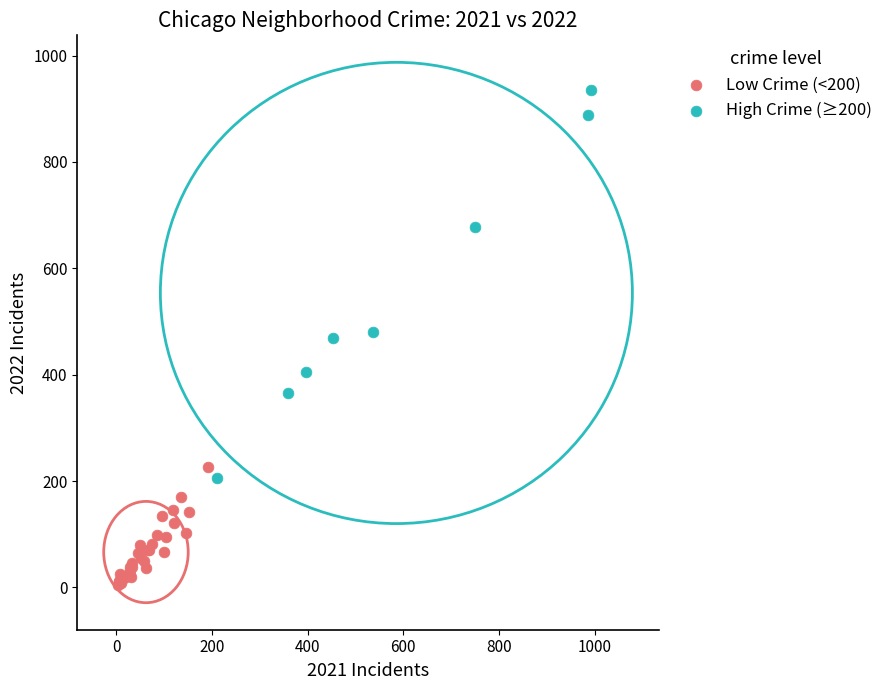

Which series contains the highest Y value?

High Crime (≥200)